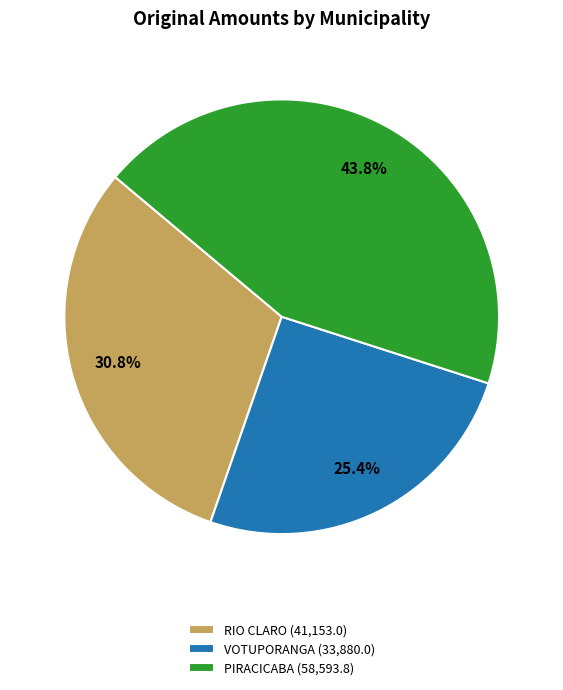

What is the ratio of the value at VOTUPORANGA (33,880.0) to the value at RIO CLARO (41,153.0)?

0.8